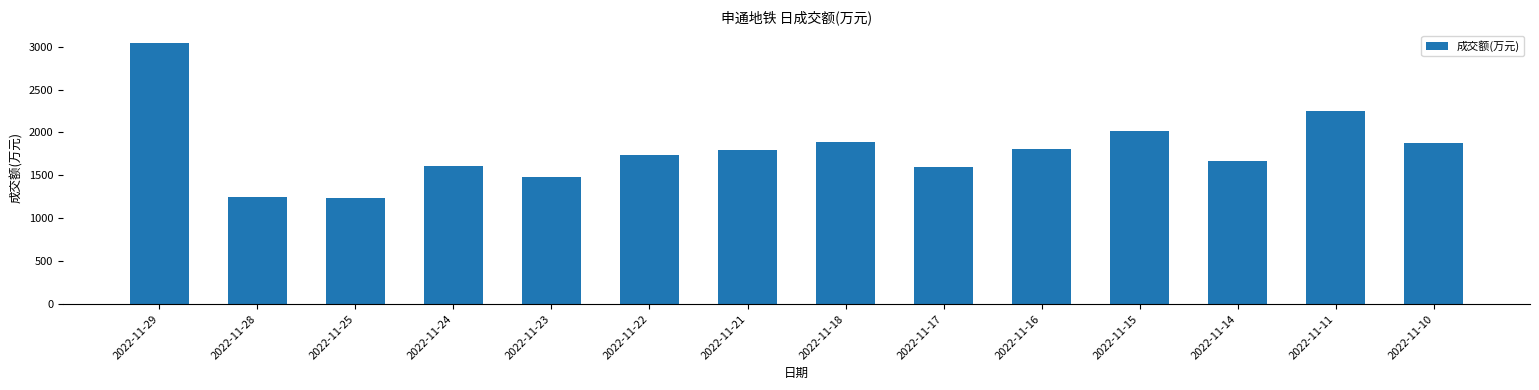

What is the smallest value displayed?

1234